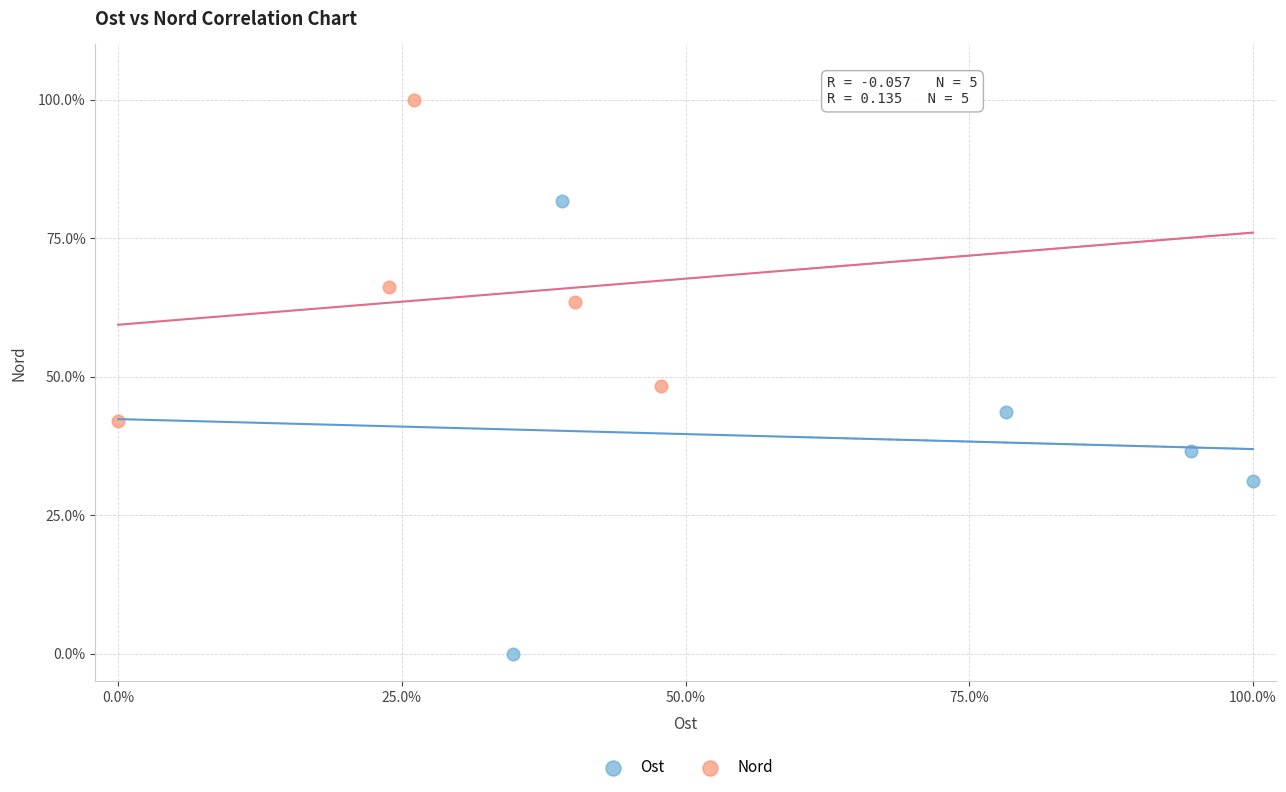

Which series has the largest Y range (max minus min)?

Ost